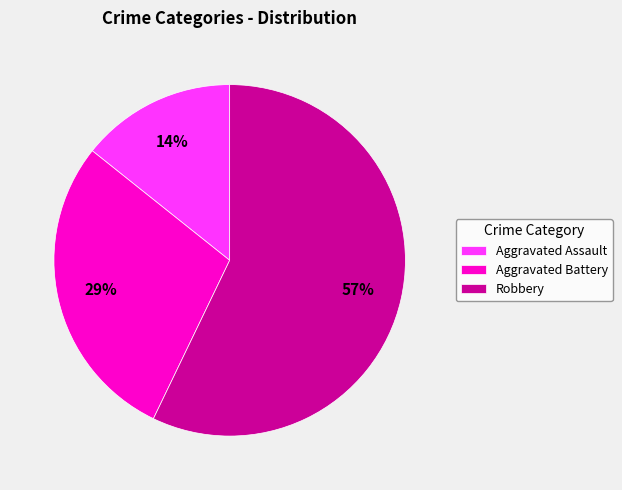

Is there a majority slice in this chart?

Yes